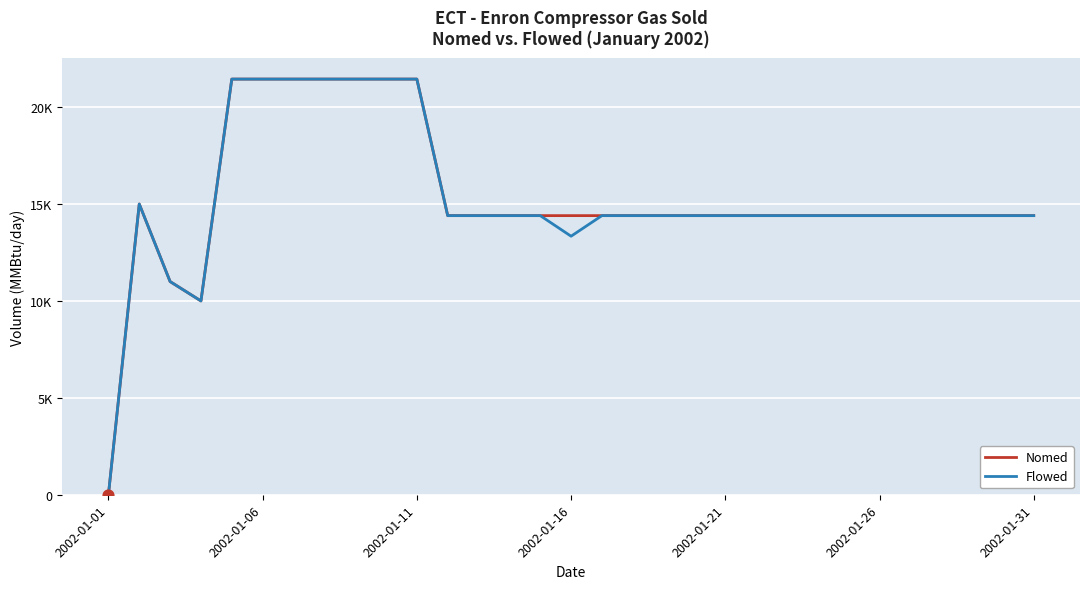

At how many categories does at least one series exceed 14678?

8